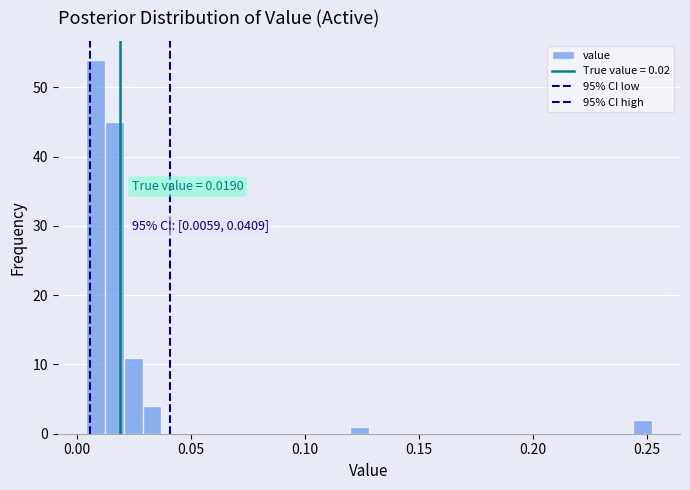

Around what value on the x-axis is the tallest bar? Give the approximate position of its centre, as read against the axis.

0.010